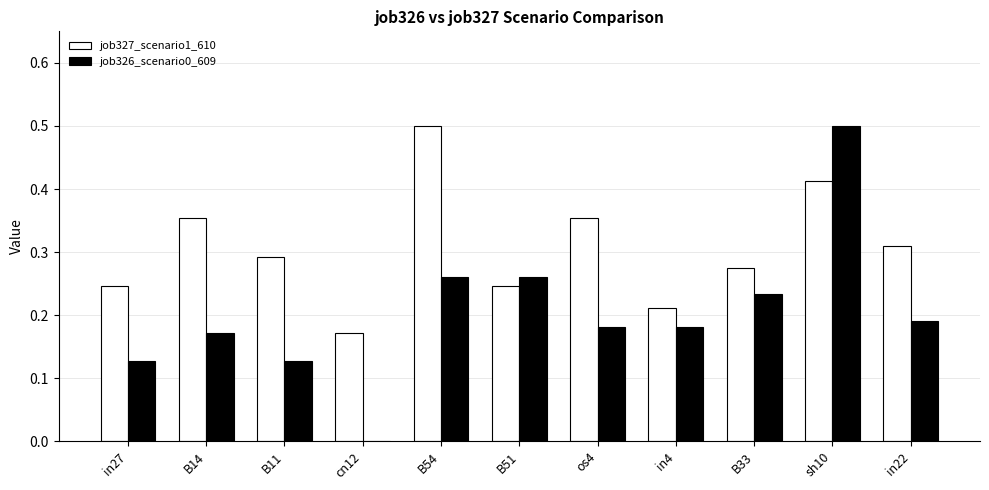

At which category is the sum across all series the highest?

sh10